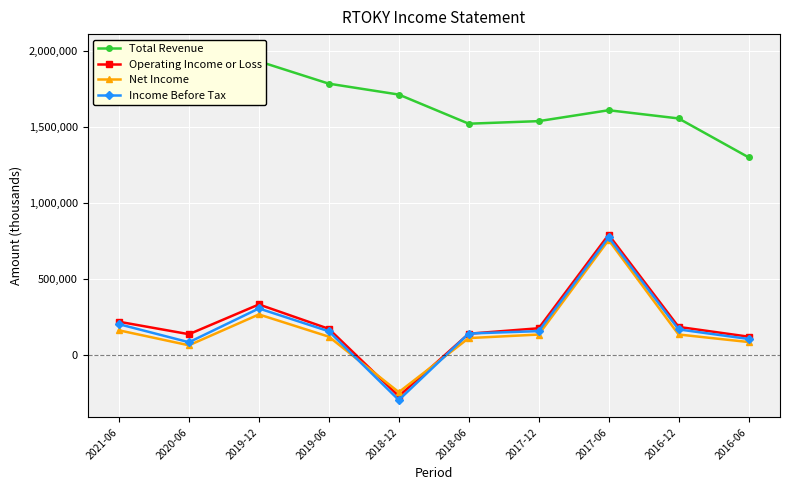

What is the total value across all series at 2017-06?

3929100